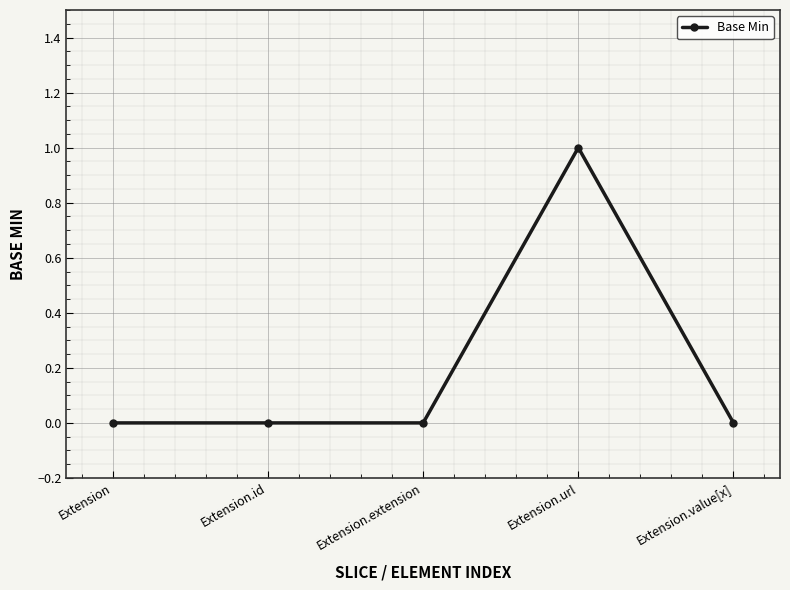

The chart shows a value of -1 at Extension. True or false?

False